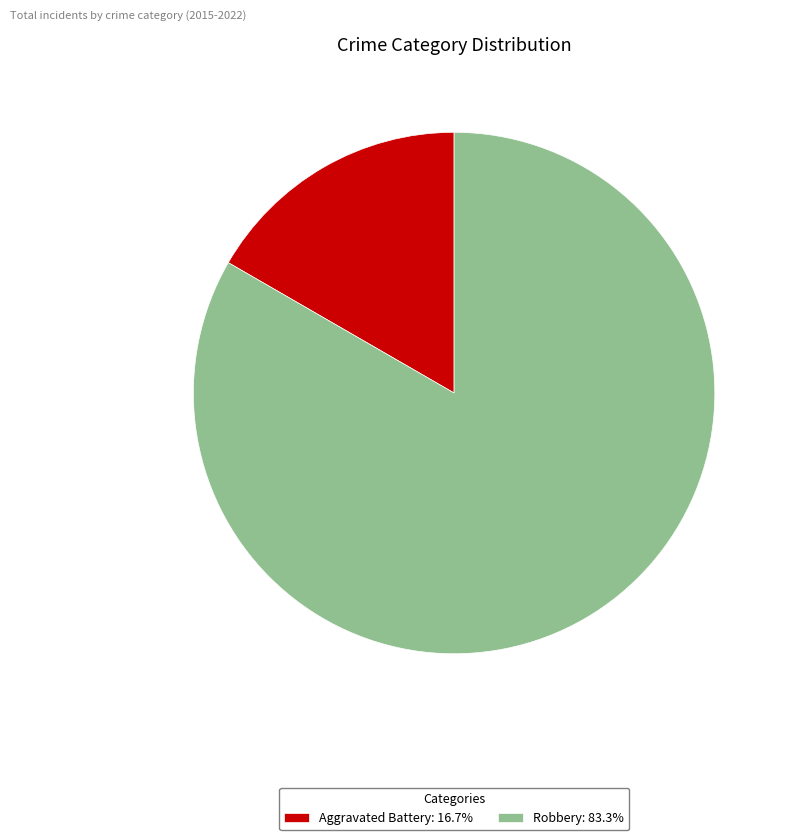

Combined, do Robbery: 83.3% and Aggravated Battery: 16.7% account for over 50%?

Yes